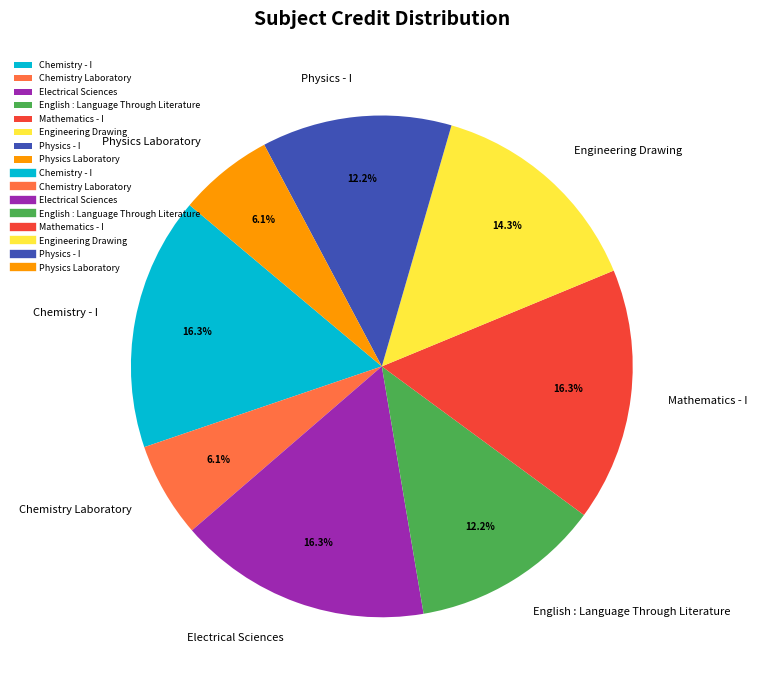

What portion of the pie excludes Chemistry - I?

83.7%